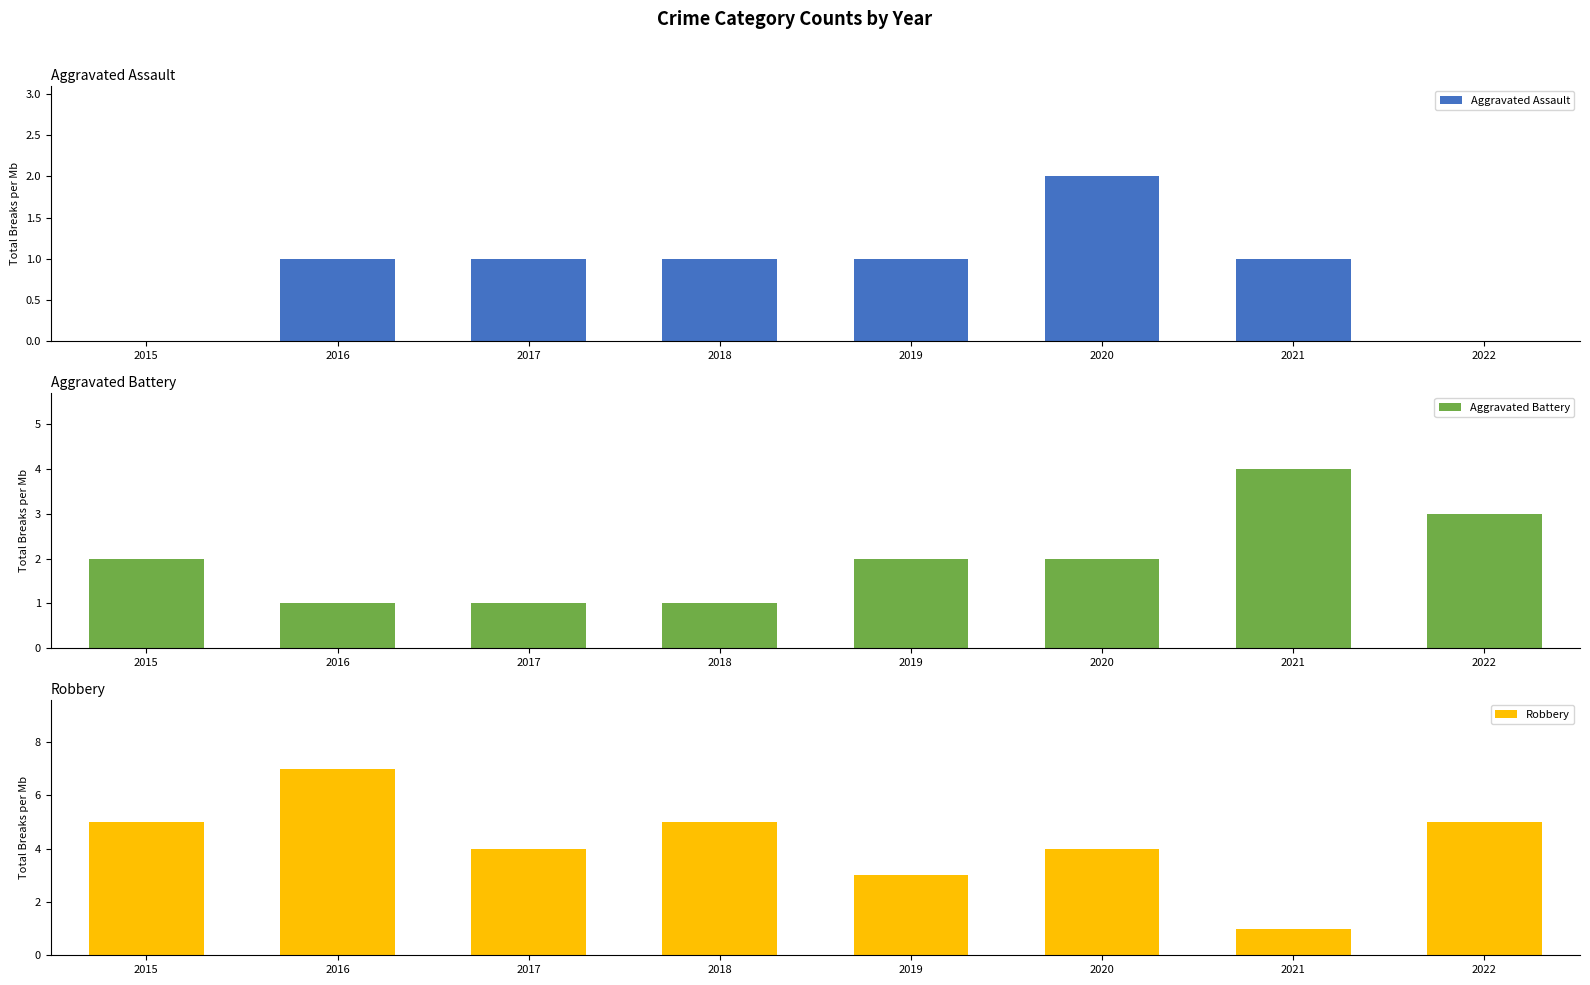

What is the total value across all series at 2016?

9